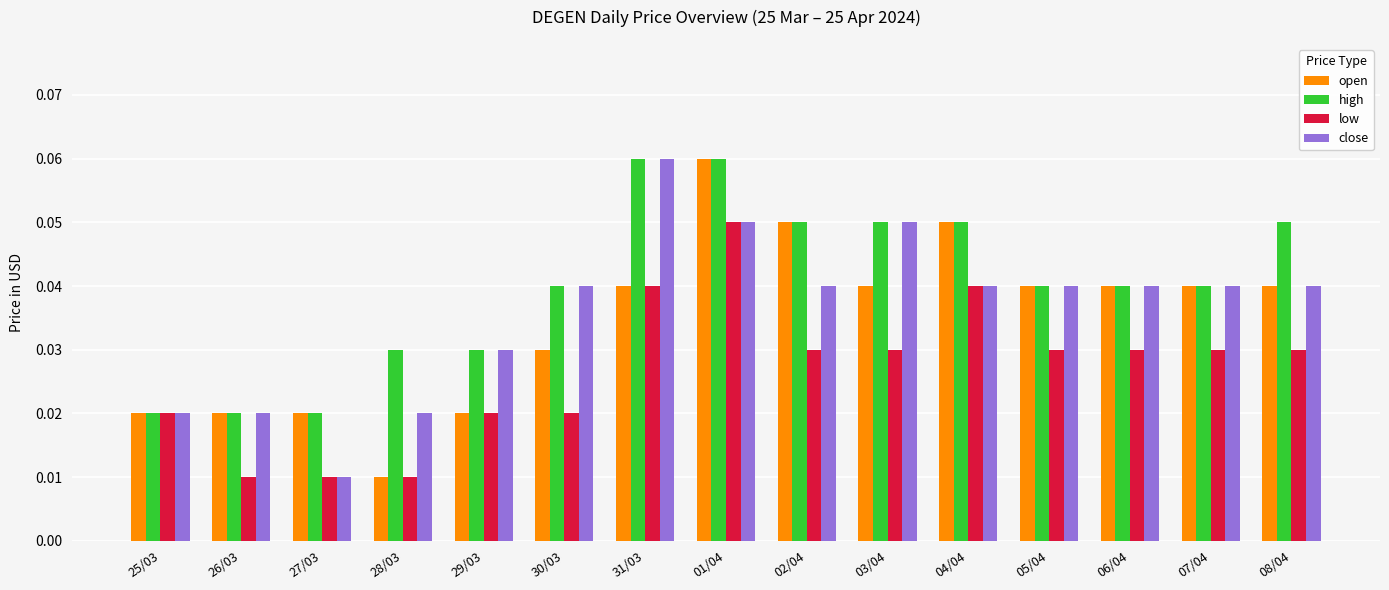

Which category has the lowest value in the close series?

27/03